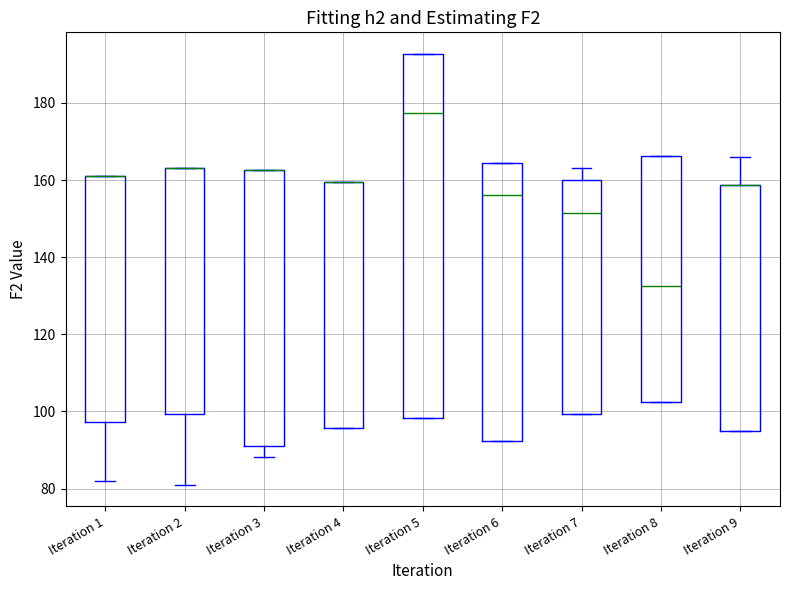

Where does the lower whisker of the box for Iteration 3 end on the y-axis? The values are not printed on the chart, so give them approximately, as read against the axis.

88